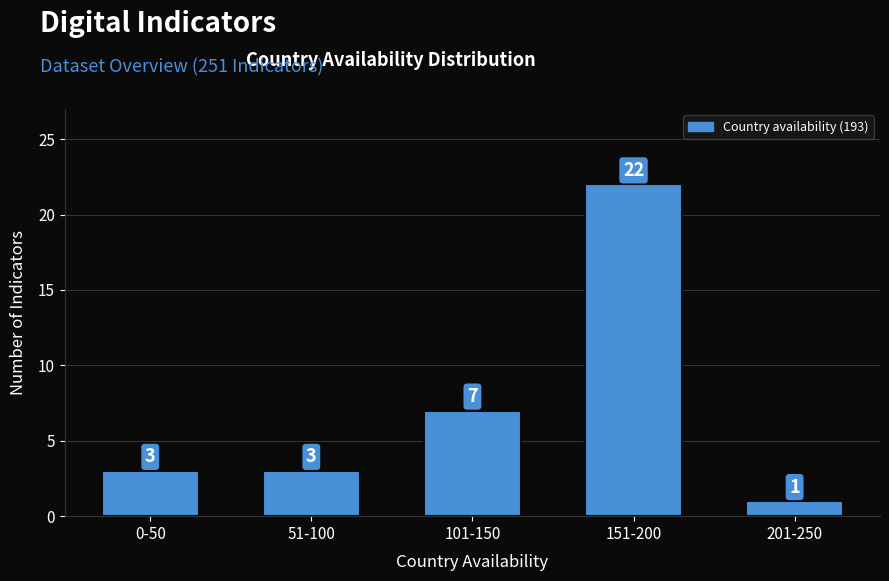

Reading left to right, extract all data points from this chart.

0-50=3	51-100=3	101-150=7	151-200=22	201-250=1